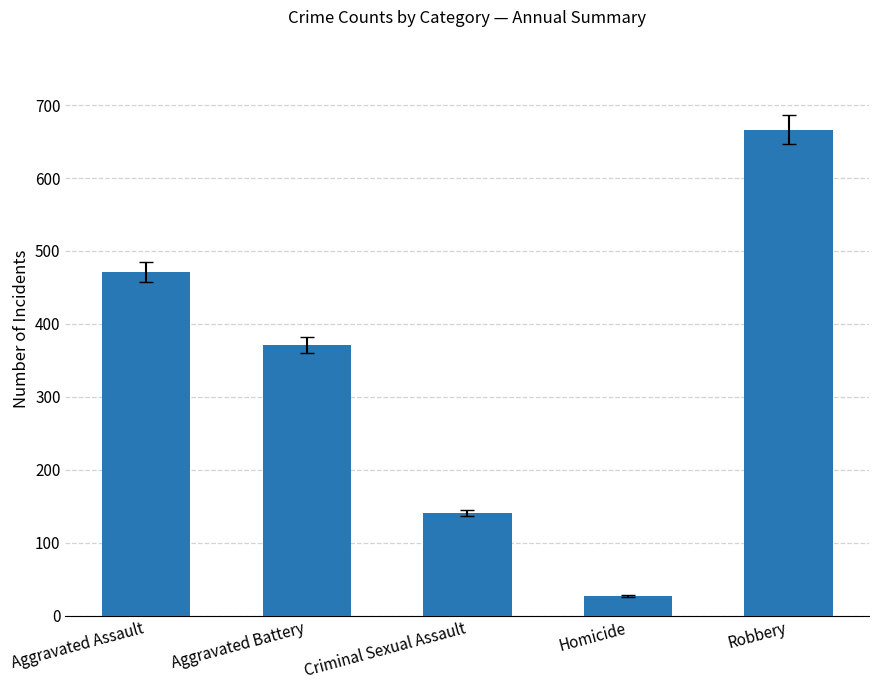

How many categories are shown in the chart?

5